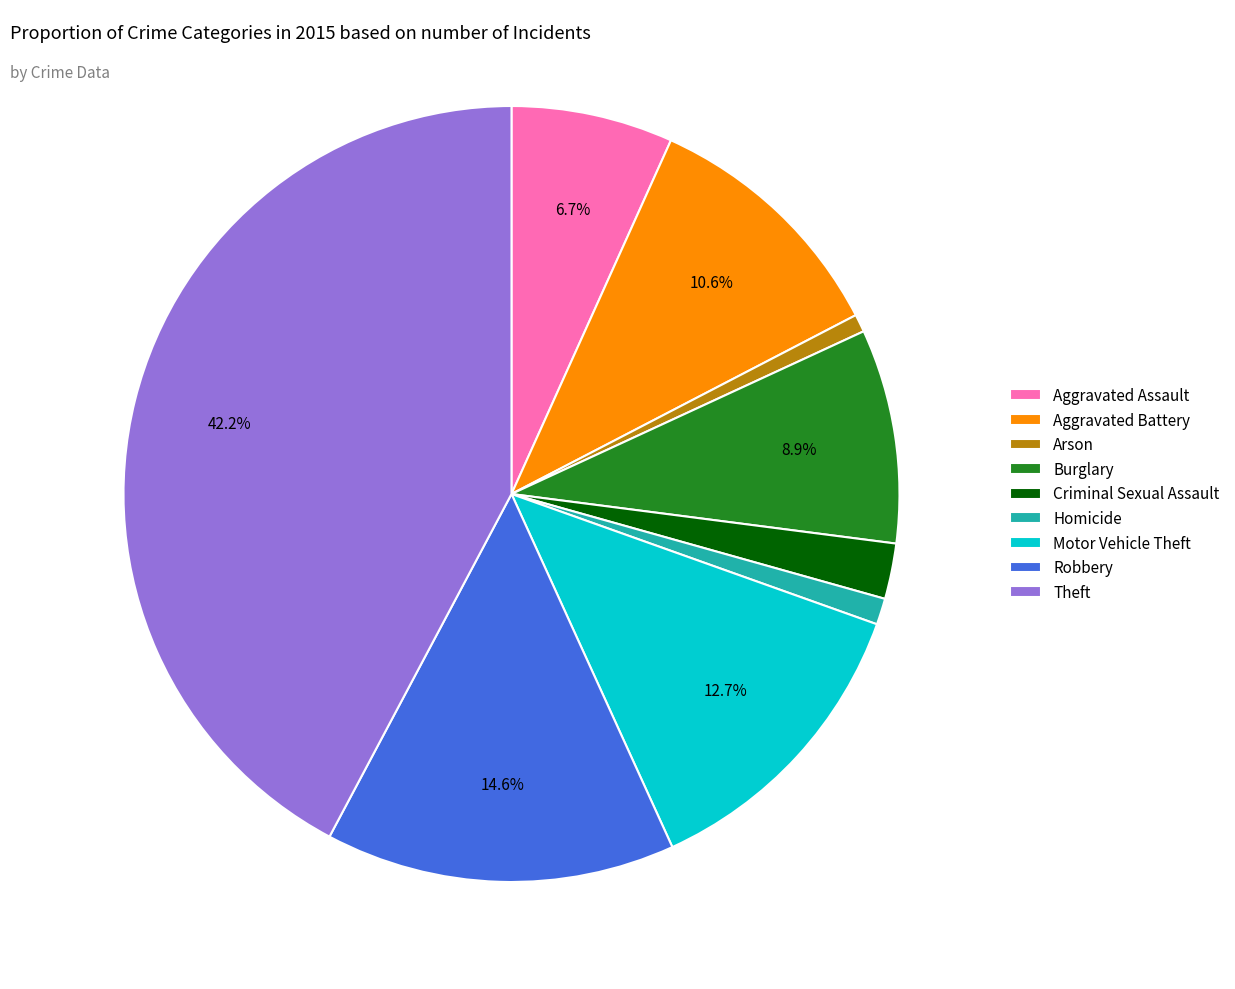

Which category has the biggest portion of the pie?

Theft